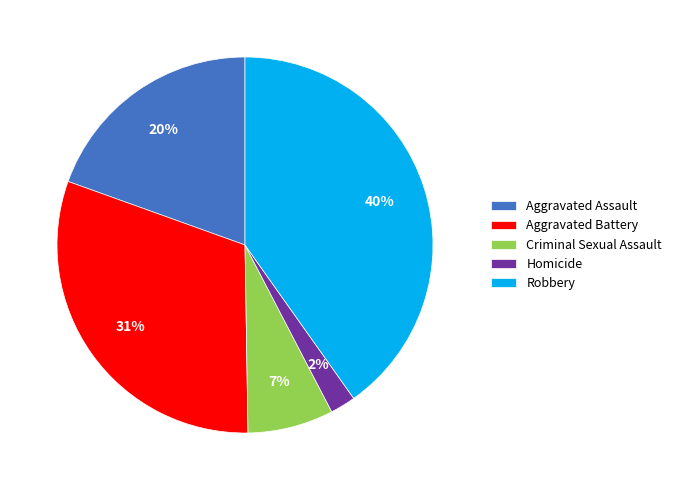

Does Aggravated Assault represent more than half of the total?

No